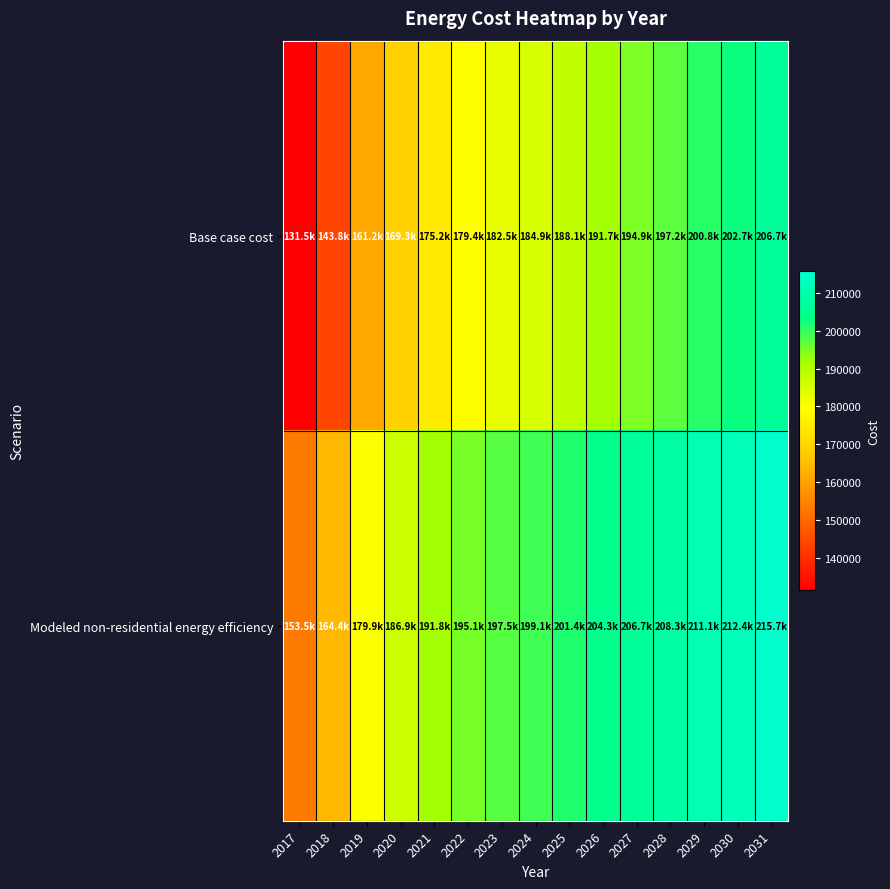

Which series has the largest total across all categories?

Modeled non-residential energy efficiency